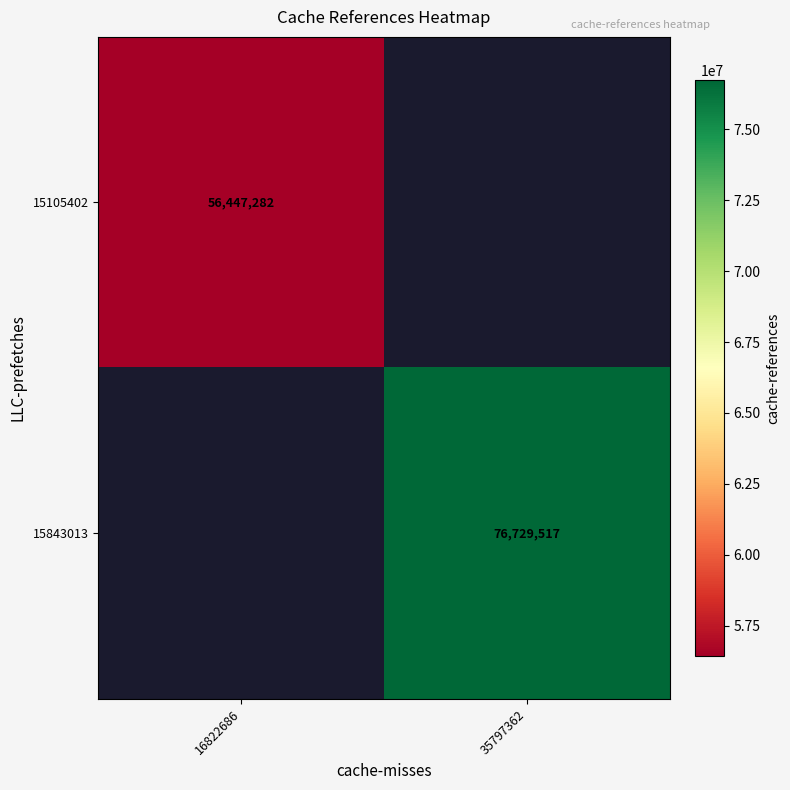

Is it true that 15843013 equals 52658409 at 35797362?

False